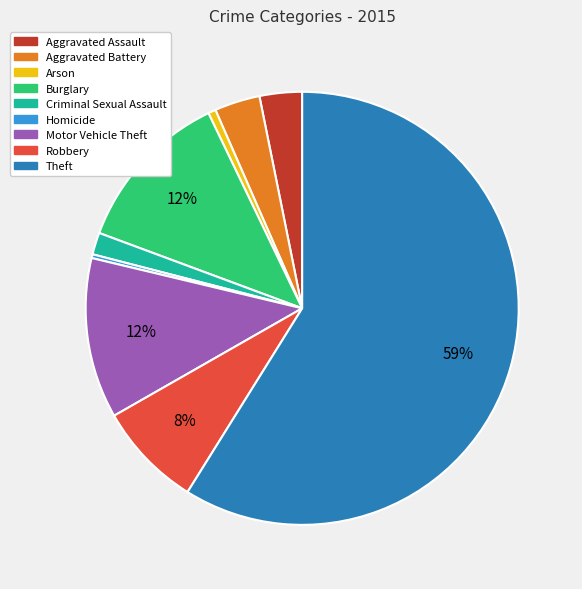

Between Criminal Sexual Assault and Aggravated Battery, which is larger?

Aggravated Battery